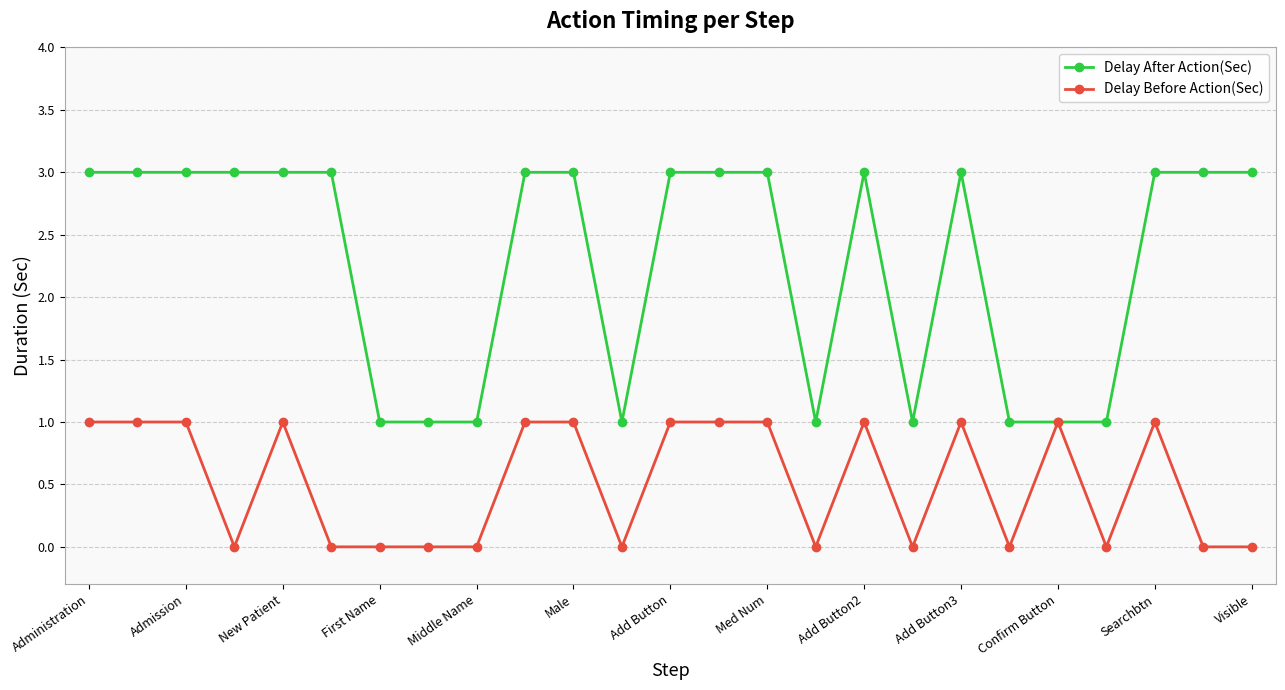

Rank the series by their maximum value, from lowest to highest.

Delay Before Action(Sec), Delay After Action(Sec)